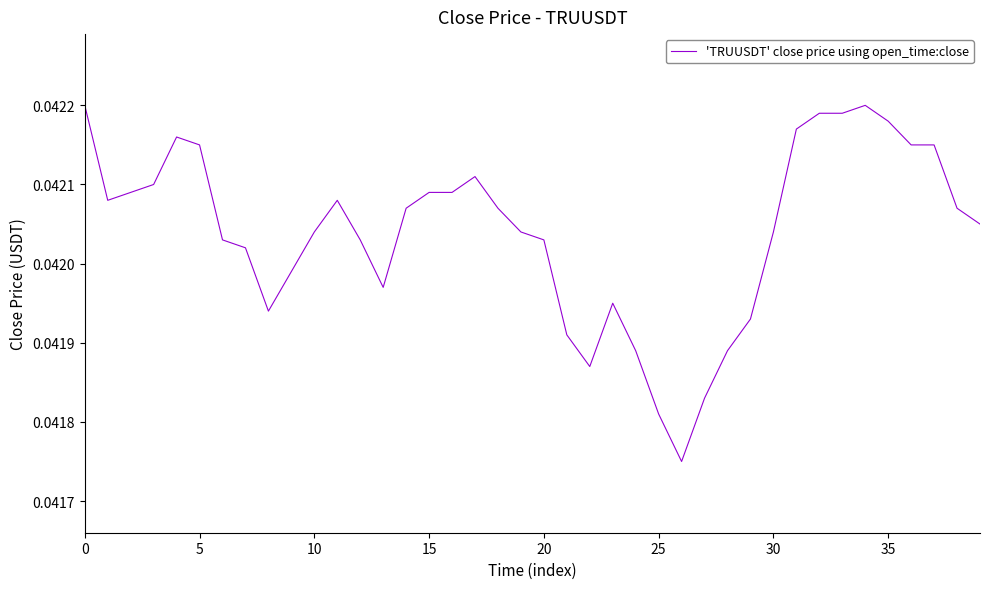

Does the chart have visible grid lines?

No